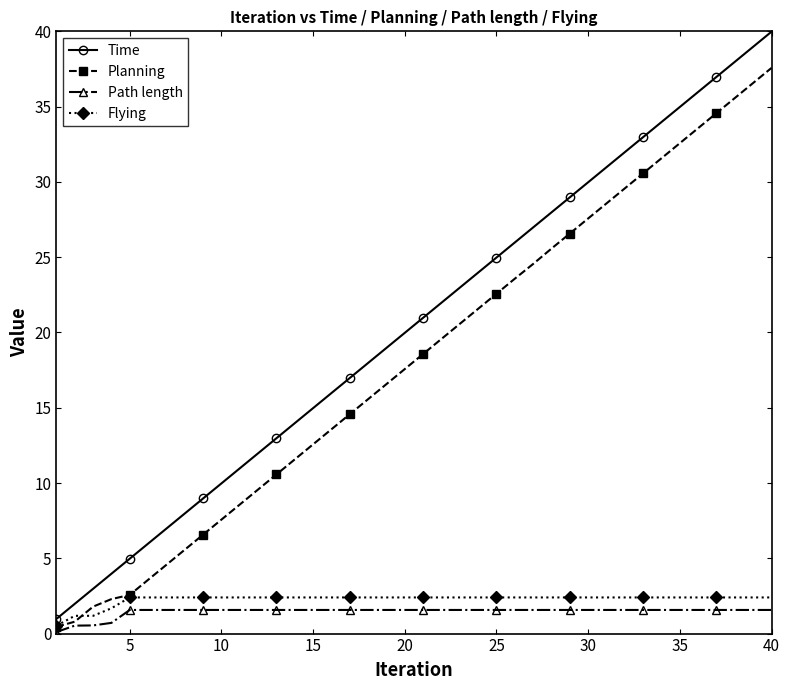

What is the value of the Flying point at the 35th from the left?

2.4